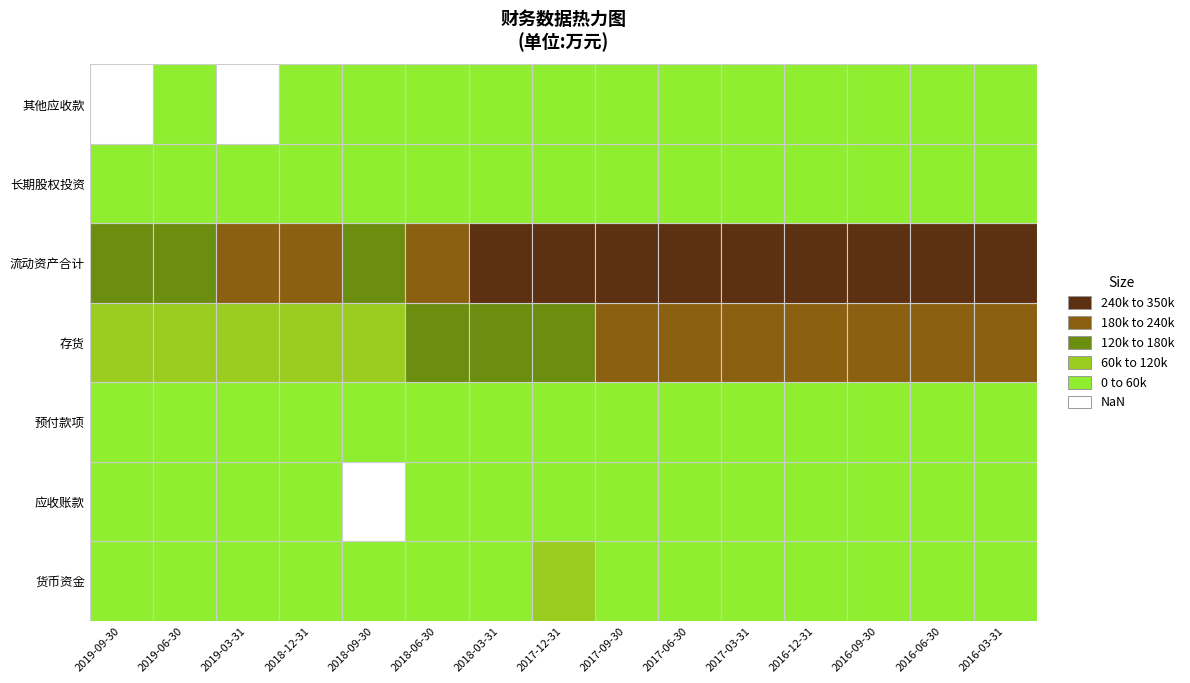

At which label is 货币资金 closest to 53691?

2016-09-30